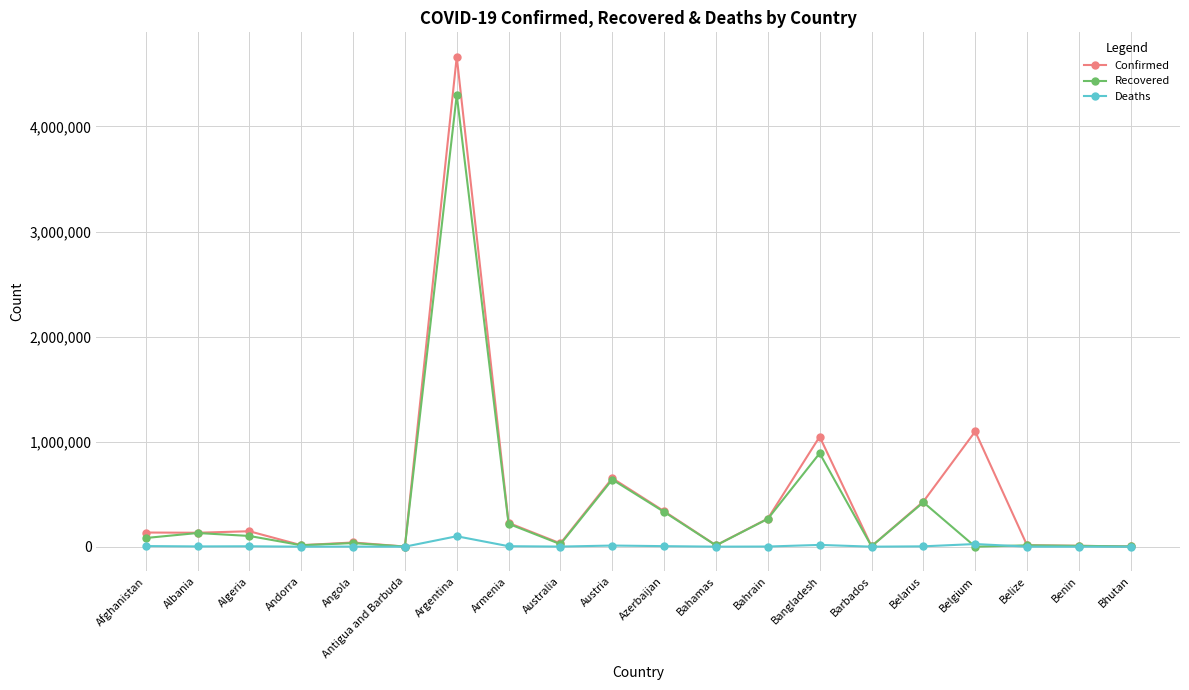

At which category is the sum across all series the highest?

Argentina